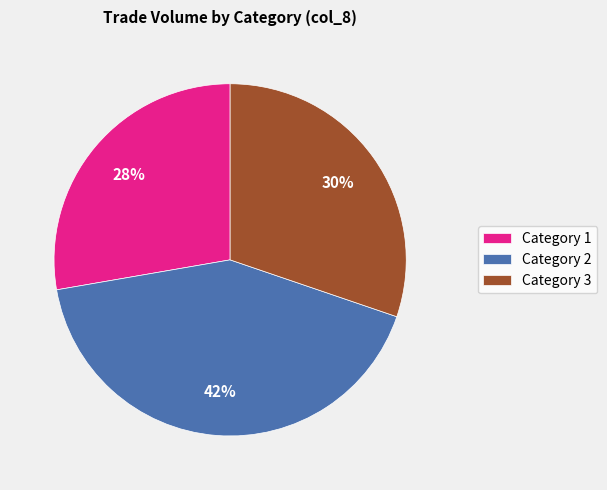

Between Category 2 and Category 3, which is larger?

Category 2